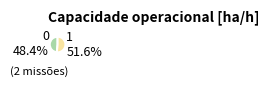

Is the sum of 1 and 0 greater than half?

Yes